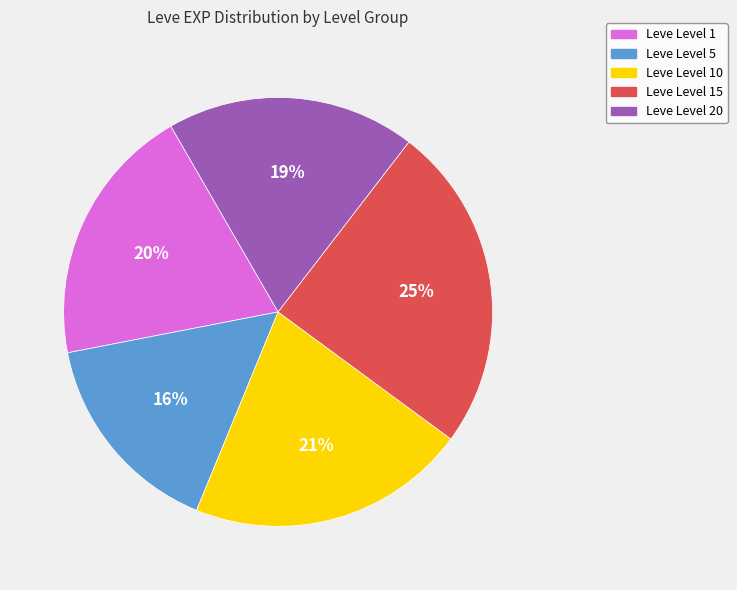

To the nearest percent, what is the difference between the largest and smallest slice percentages?

9%